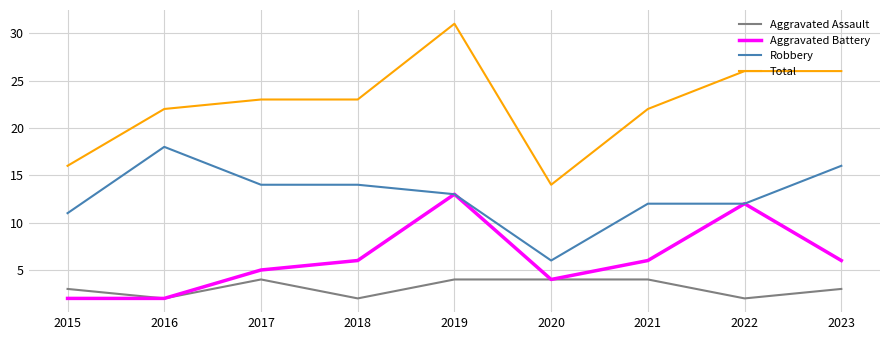

What is the total value across all series at 2020?

28